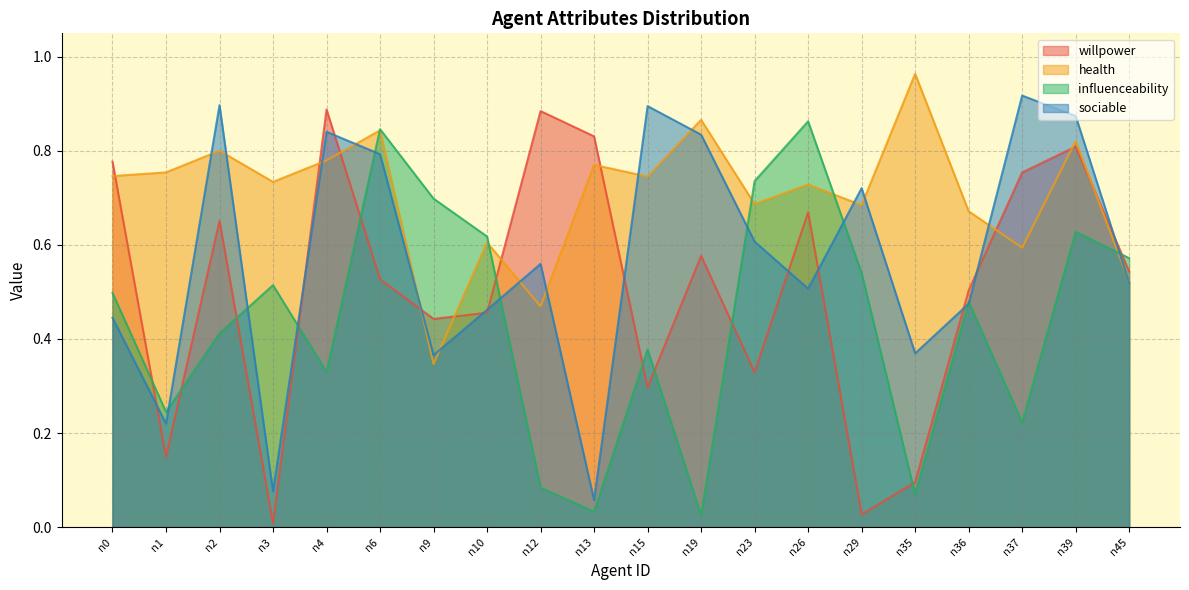

In willpower, how many points are higher than both neighbors (excluding endpoints)?

6